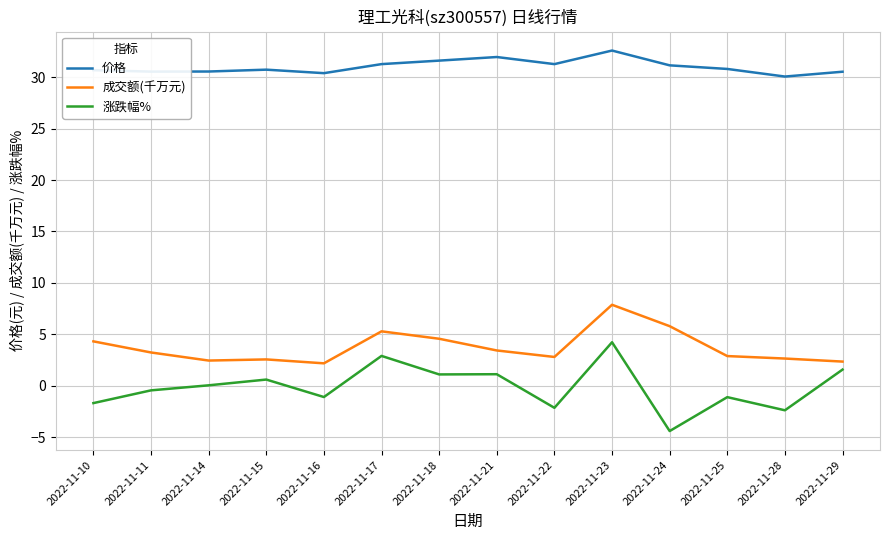

What is the difference between the highest and lowest values at 2022-11-29?

29.0